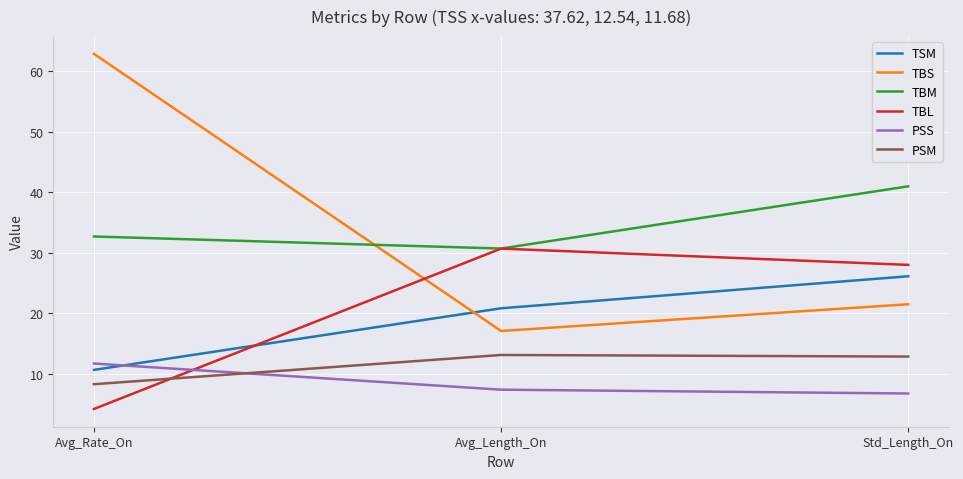

Rank the series at Std_Length_On from highest to lowest value.

TBM, TBL, TSM, TBS, PSM, PSS